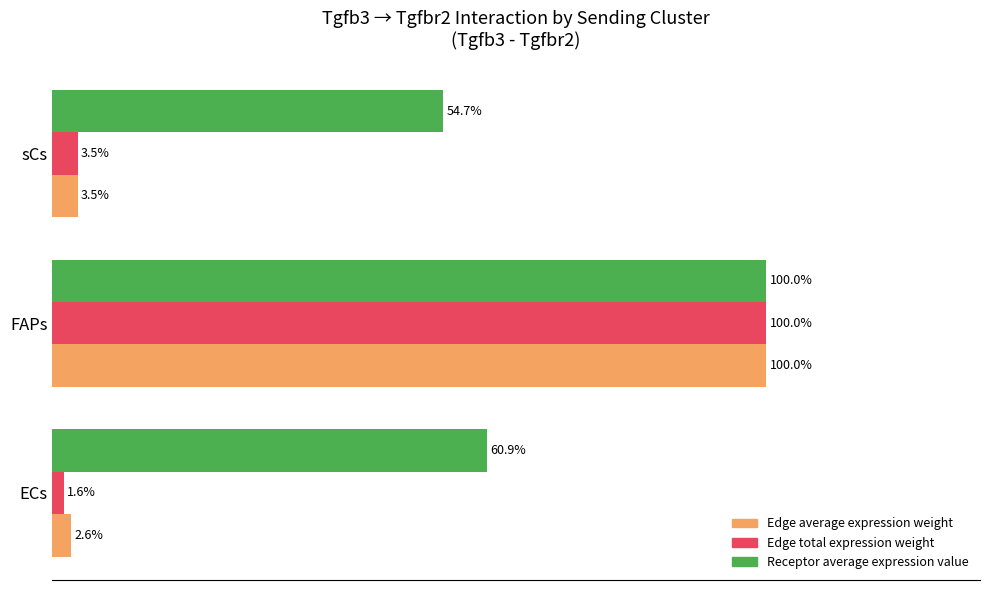

Which series has the widest spread of values?

Edge total expression weight